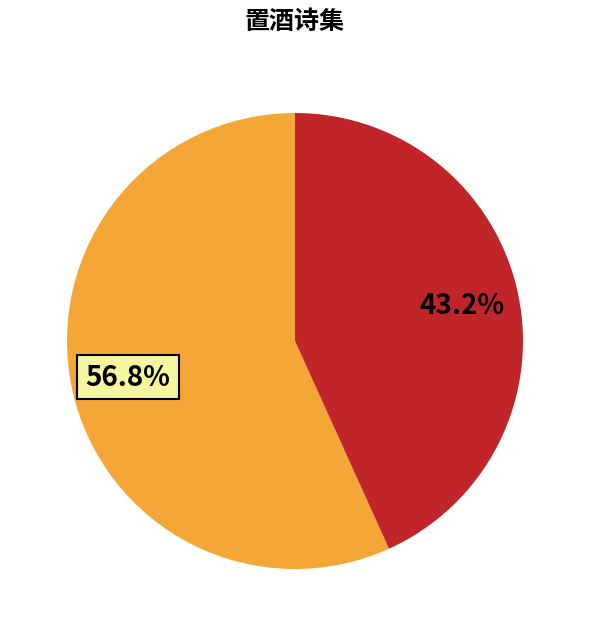

To the nearest percent, what is the average slice percentage?

50%